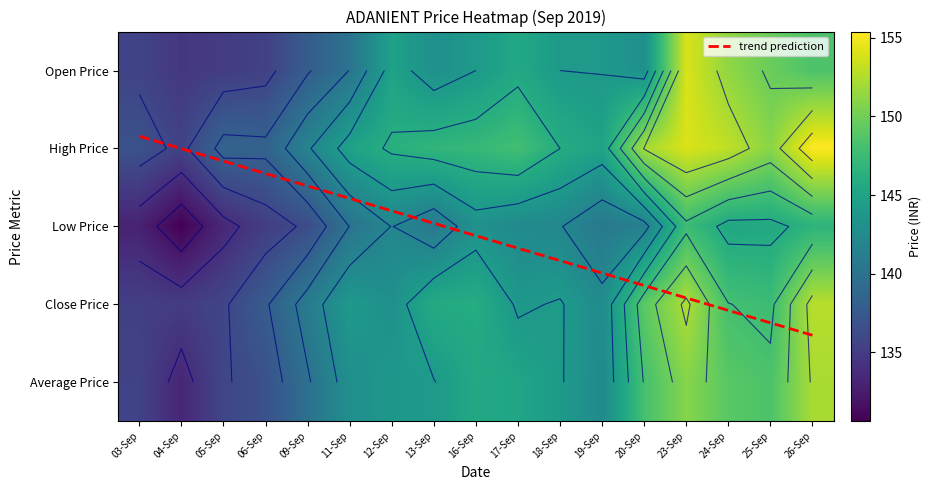

Is the value of High Price at 25-Sep greater than the value of Close Price at 23-Sep?

No